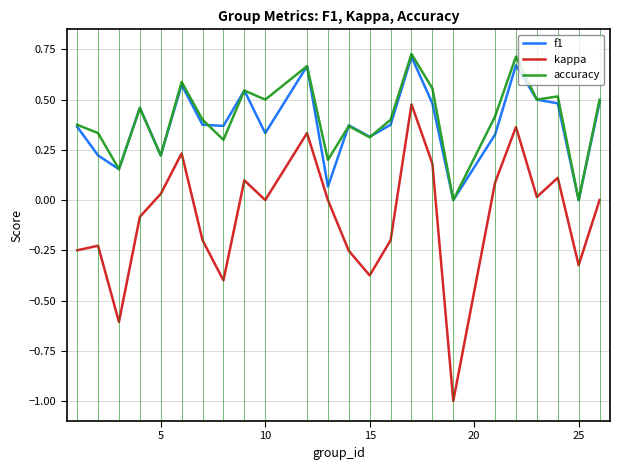

Which series has the widest spread of values?

kappa